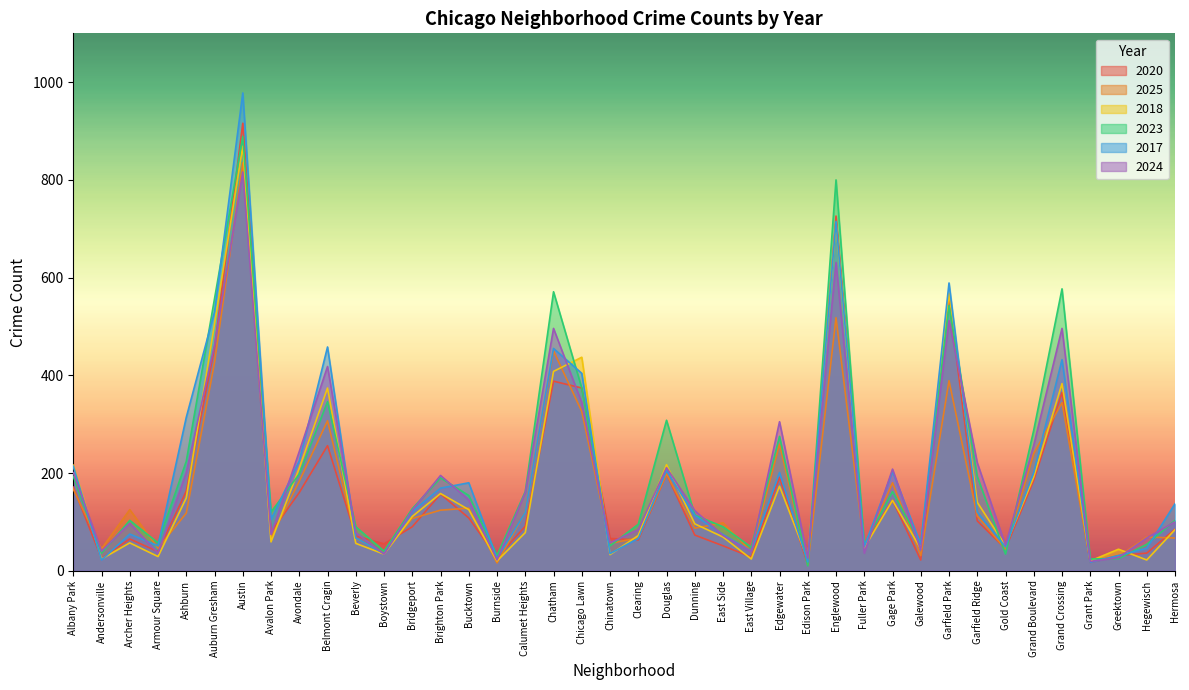

Between Armour Square and Greektown, which series saw the biggest shift?

2023